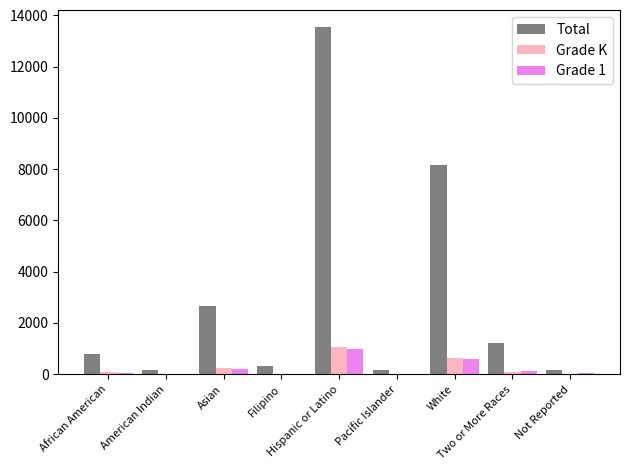

Is it true that Grade K equals 1049 at Hispanic or Latino?

True